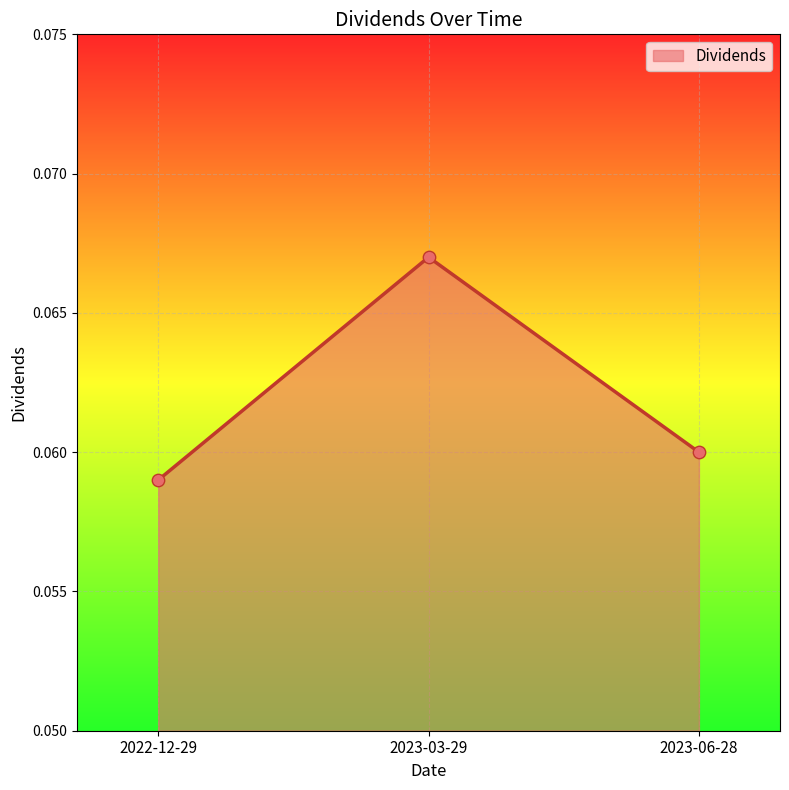

Which has a higher value, 2022-12-29 or 2023-03-29?

2023-03-29